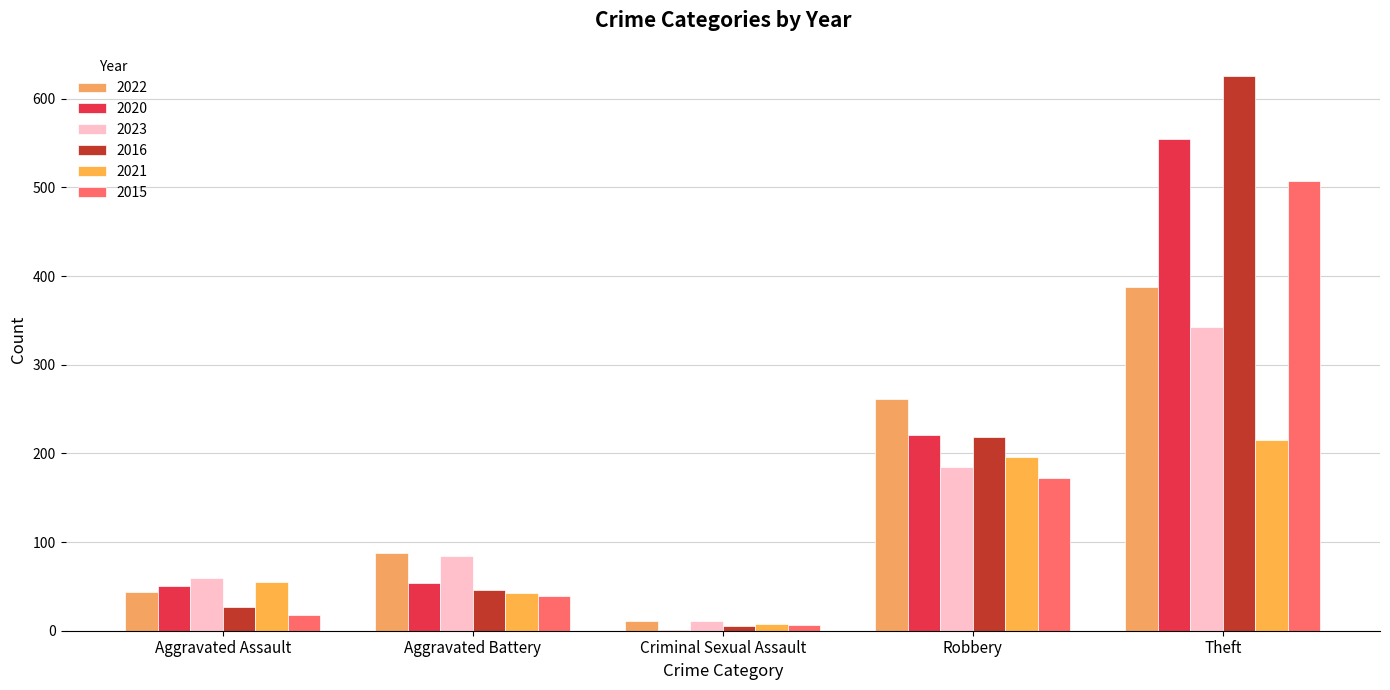

Reading left to right, list all the values displayed in this chart.

2022: Aggravated Assault=44	Aggravated Battery=88	Criminal Sexual Assault=11	Robbery=261	Theft=388
2020: Aggravated Assault=50	Aggravated Battery=54	Criminal Sexual Assault=1	Robbery=221	Theft=555
2023: Aggravated Assault=60	Aggravated Battery=84	Criminal Sexual Assault=11	Robbery=185	Theft=342
2016: Aggravated Assault=27	Aggravated Battery=46	Criminal Sexual Assault=5	Robbery=218	Theft=626
2021: Aggravated Assault=55	Aggravated Battery=43	Criminal Sexual Assault=8	Robbery=196	Theft=215
2015: Aggravated Assault=18	Aggravated Battery=39	Criminal Sexual Assault=7	Robbery=172	Theft=507